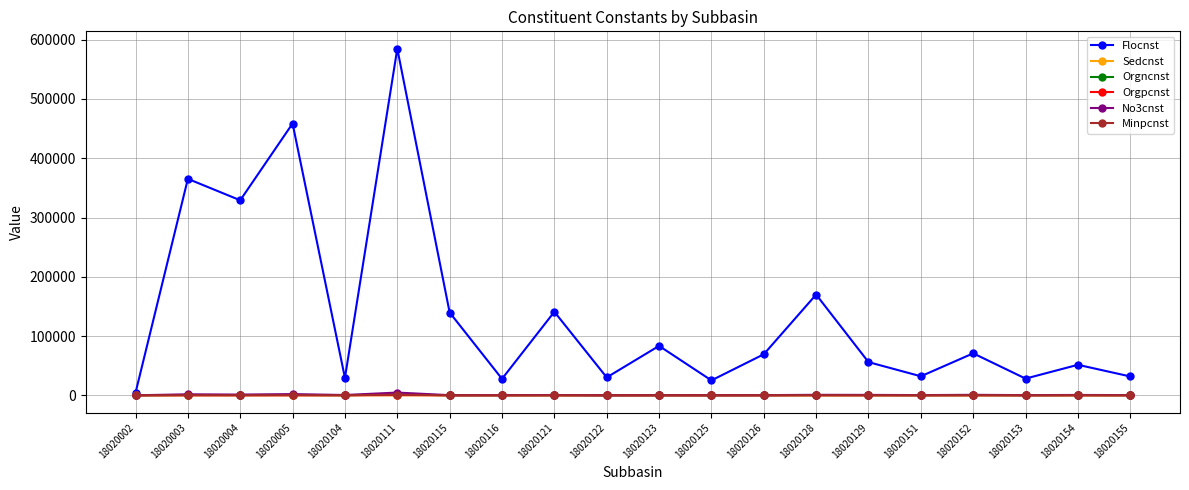

The Flocnst series shows 23019.1 at 18020123. True or false?

False